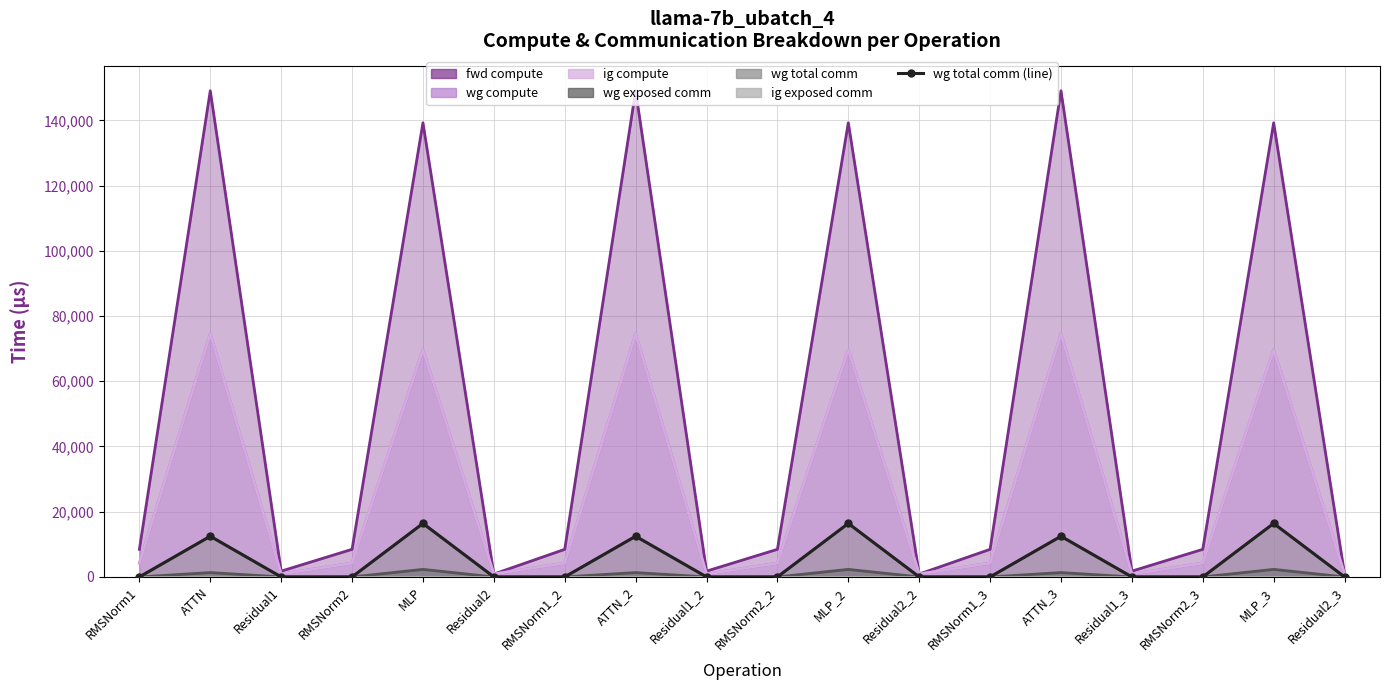

Reading left to right, list all the values displayed in this chart.

fwd compute: 8467.2	149081.3	1782.6	8467.2	139264.0	891.3	8467.2	149081.3	1782.6	8467.2	139264.0	891.3	8467.2	149081.3	1782.6	8467.2	139264.0	891.3
wg compute: 4233.6	74540.6	891.3	4233.6	69632.0	891.3	4233.6	74540.6	891.3	4233.6	69632.0	891.3	4233.6	74540.6	891.3	4233.6	69632.0	891.3
ig compute: 4233.6	74540.6	891.3	4233.6	69632.0	891.3	4233.6	74540.6	891.3	4233.6	69632.0	891.3	4233.6	74540.6	891.3	4233.6	69632.0	891.3
wg exposed comm: 0.0	1334.6	0.0	0.0	2316.6	0.0	0.0	1334.6	0.0	0.0	2316.6	0.0	0.0	1334.6	0.0	0.0	2316.6	0.0
wg total comm: 0.0	12474.7	0.0	0.0	16404.2	0.0	0.0	12474.7	0.0	0.0	16404.2	0.0	0.0	12474.7	0.0	0.0	16404.2	0.0